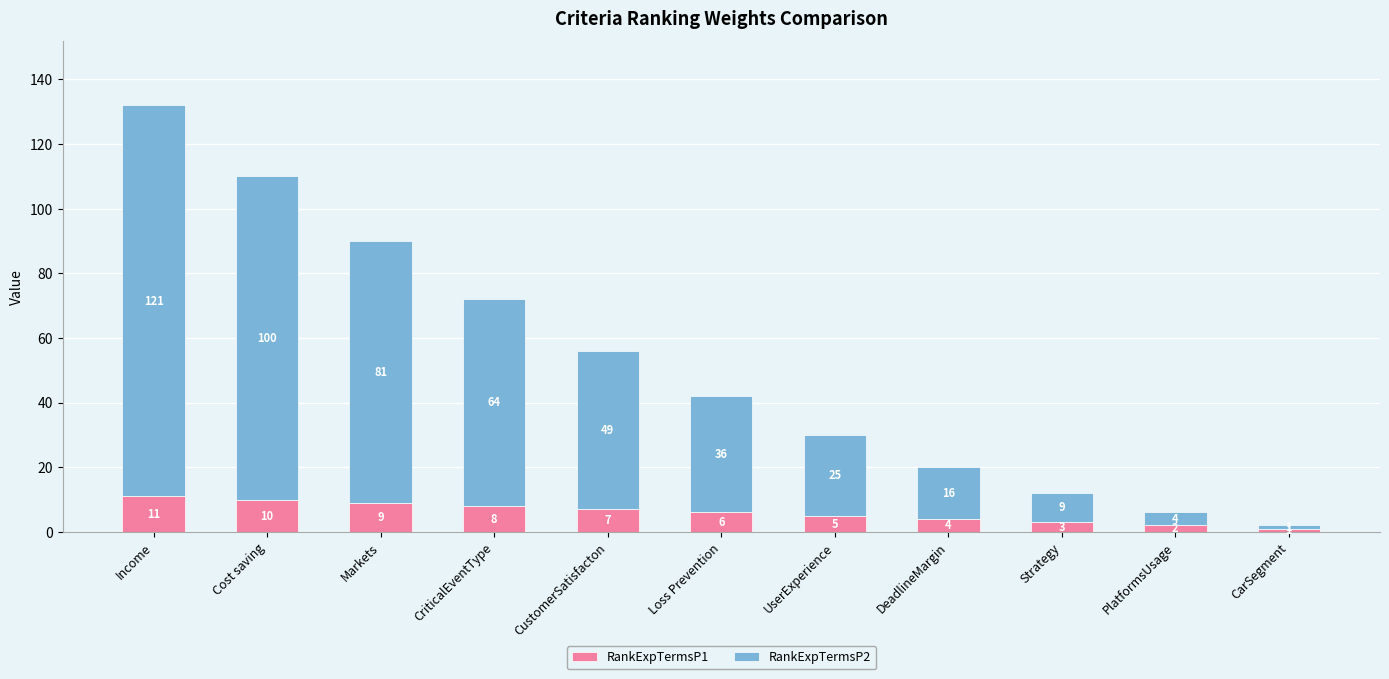

Read the RankExpTermsP1 value at DeadlineMargin, to the nearest 5.

5